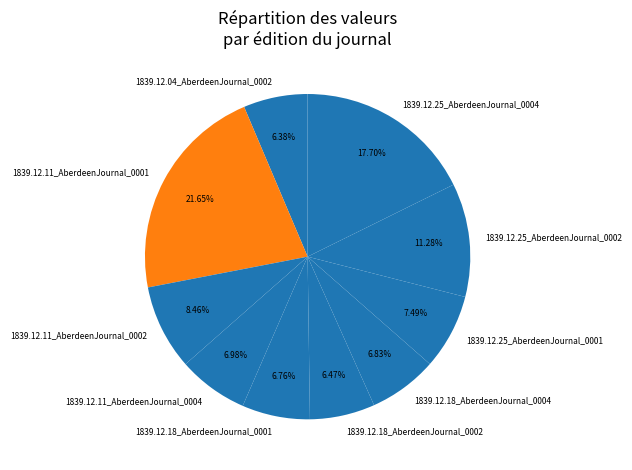

True or false: 1839.12.18_AberdeenJournal_0004 accounts for 7% of the total.

True